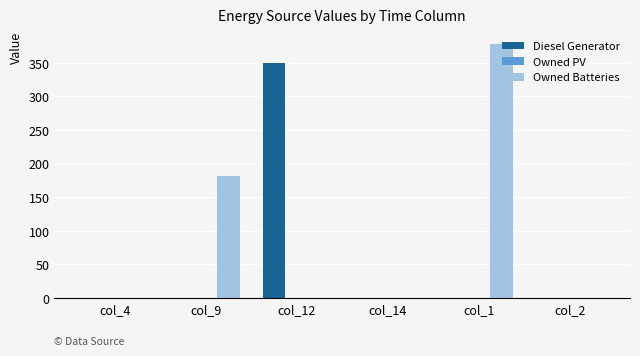

How many values in the Diesel Generator series exceed 0?

1